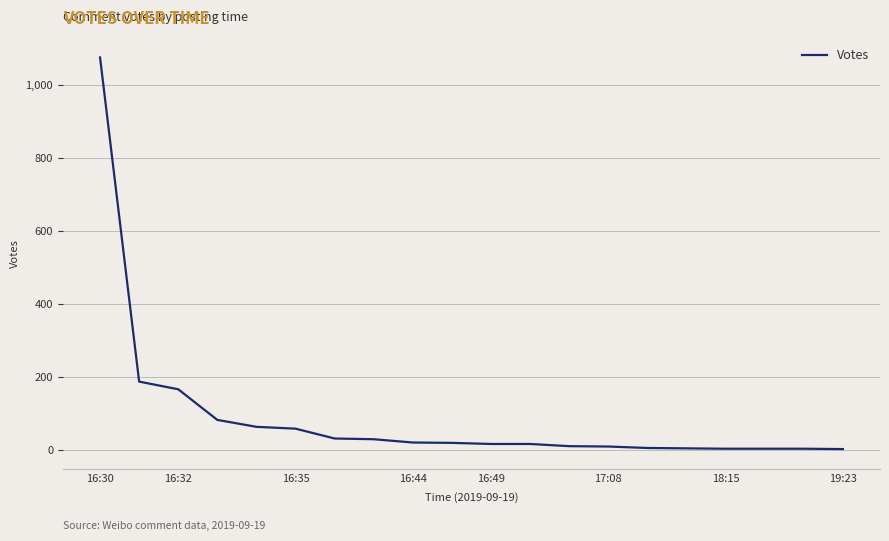

Does the chart display data point markers on the line(s)?

No